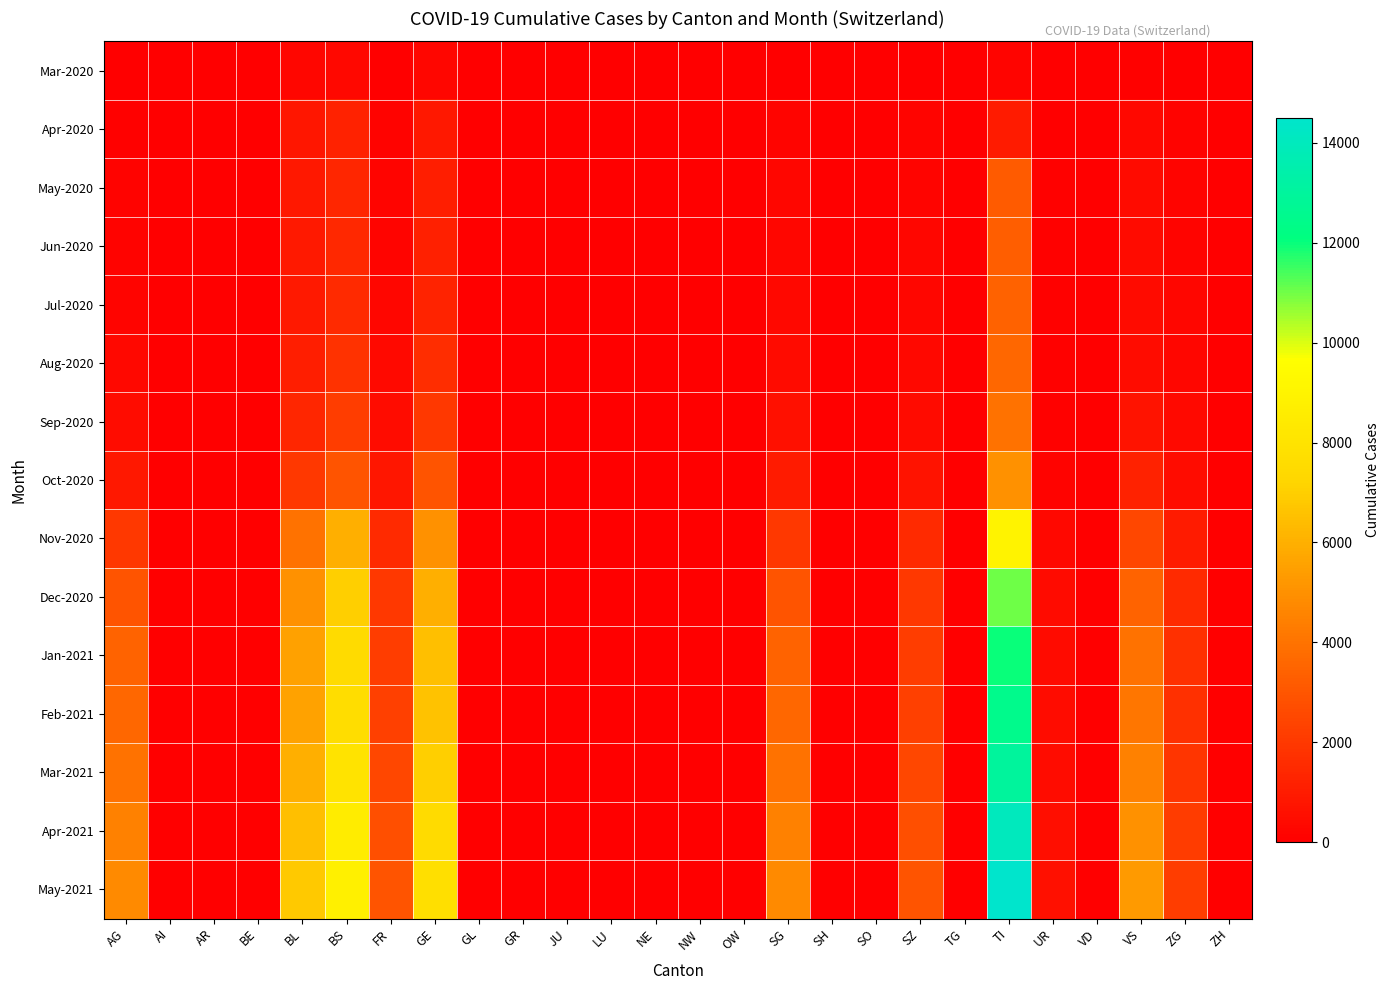

Which category has the highest value across all series?

TI